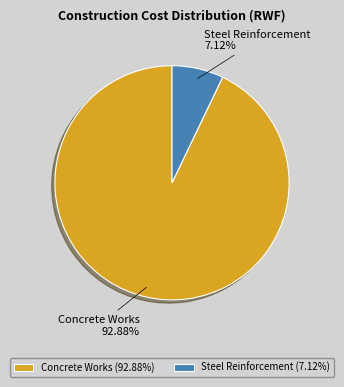

Is the sum of Steel Reinforcement and Concrete Works greater than half?

Yes